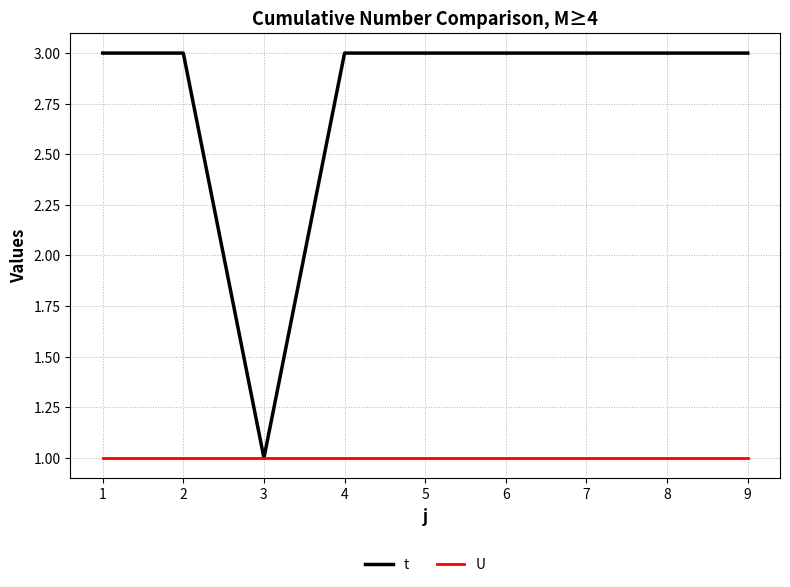

Which series has the widest spread of values?

t